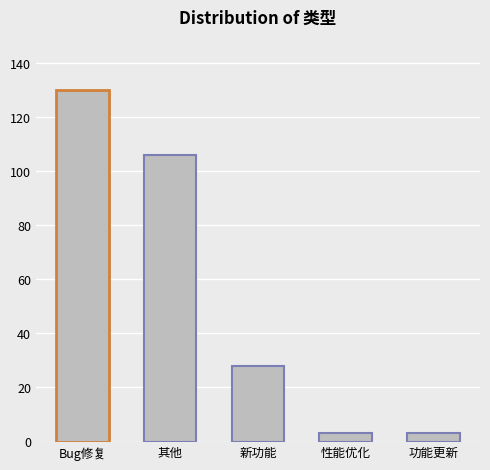

True or false: the data shows 13 at 新功能.

False